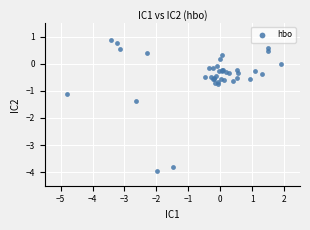

What Y value in the scatter plot is closest to -1?

-1.1